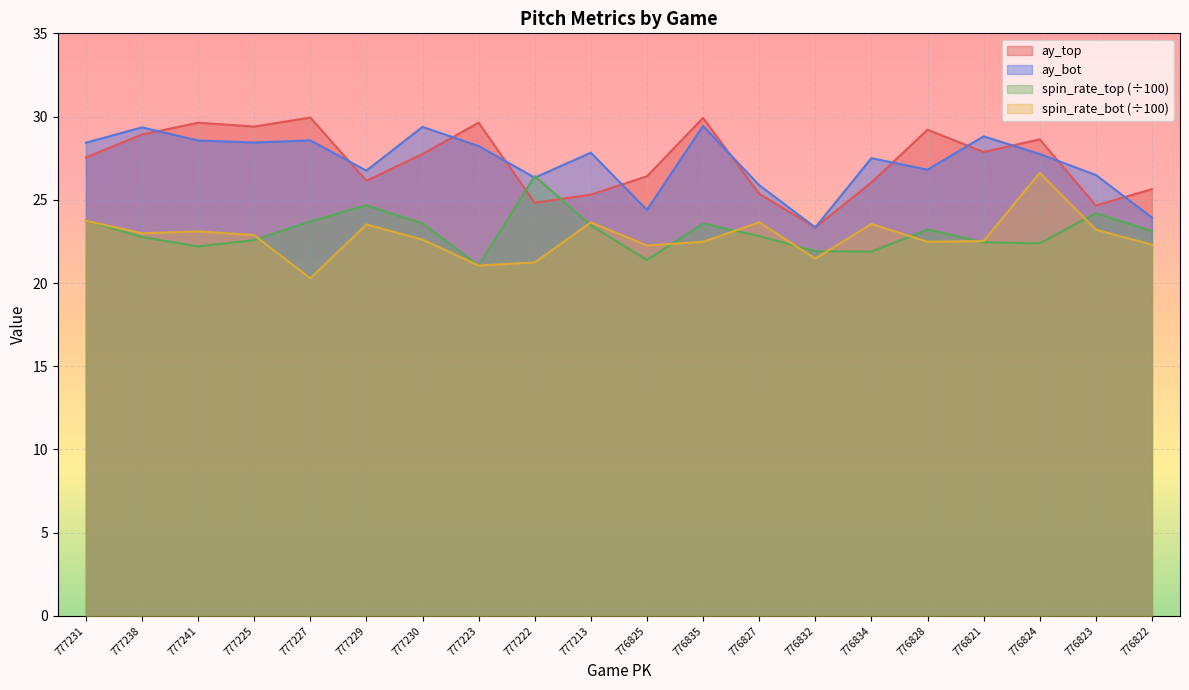

What is the sum of the ay_bot values at 777222 and 777225?

54.8